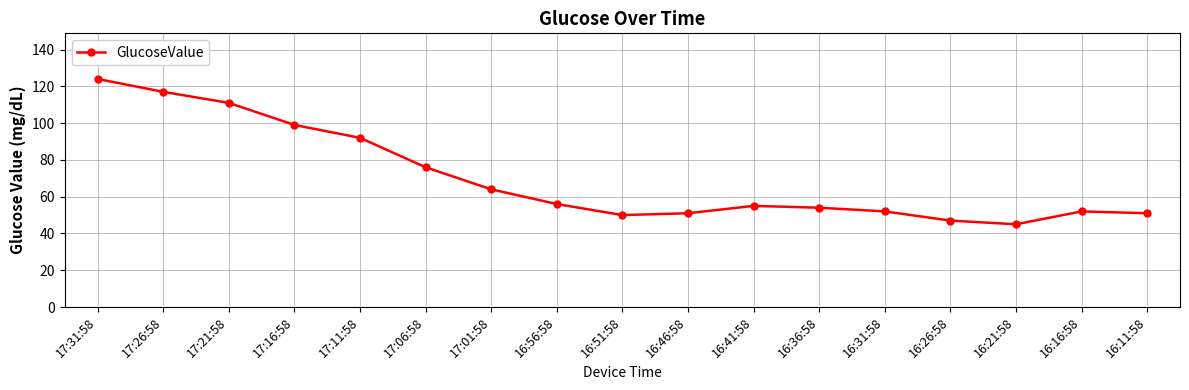

Reading left to right, extract all data points from this chart.

124	117	111	99	92	76	64	56	50	51	55	54	52	47	45	52	51